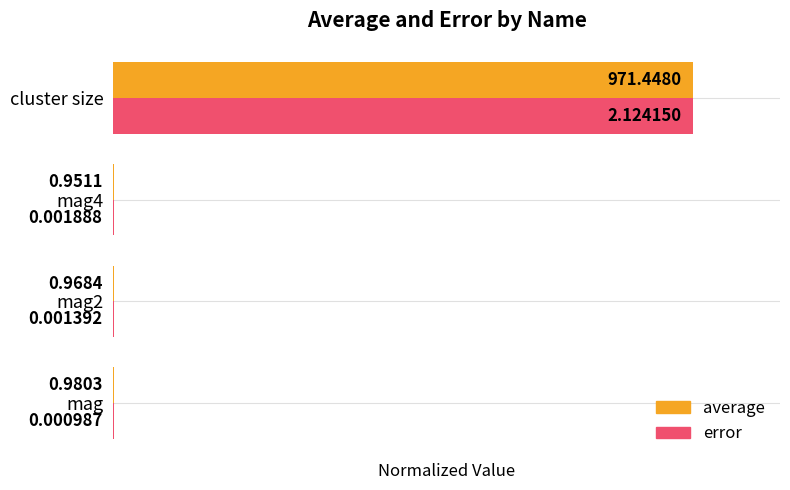

At which label is error closest to 0?

mag